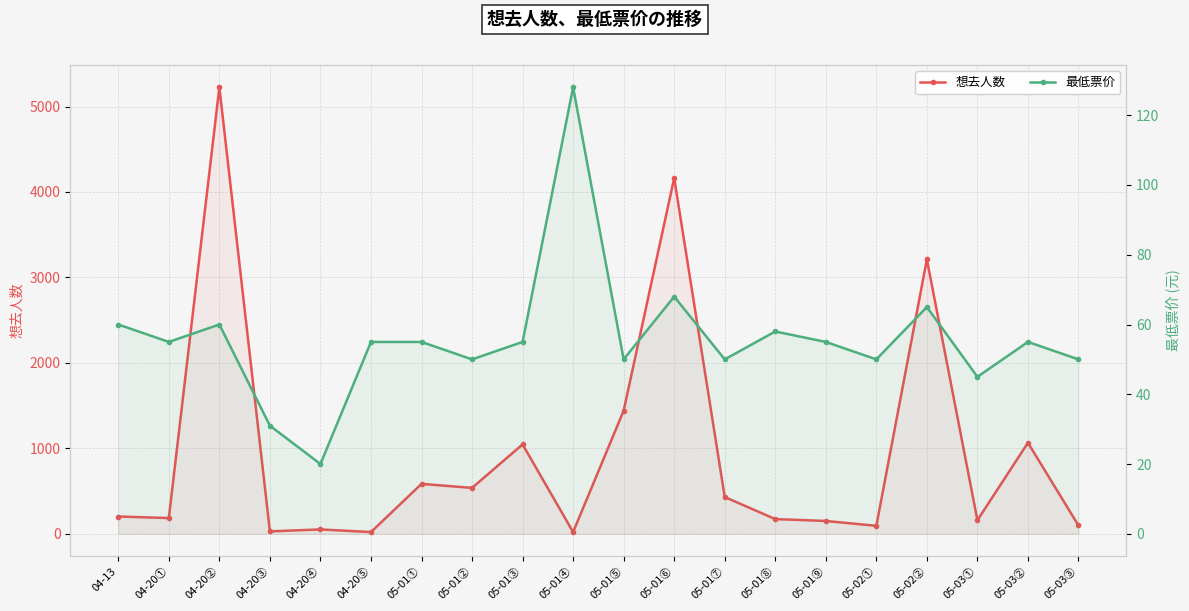

What is the difference between the maximum and minimum values in the 最低票价 series?

108.0